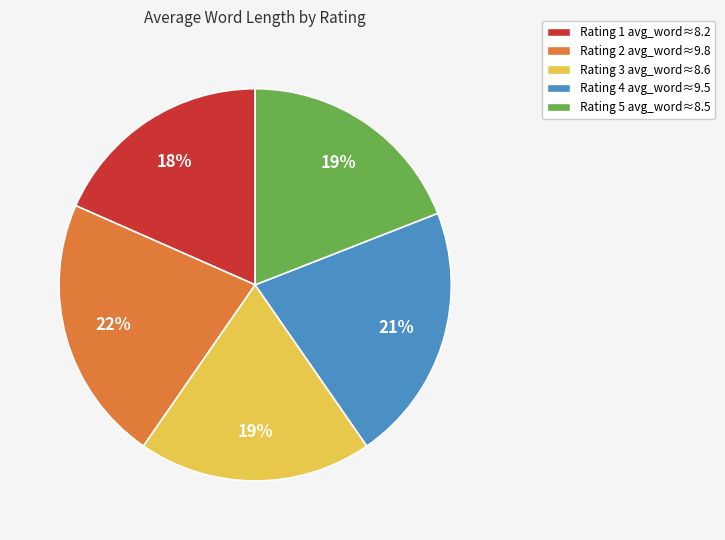

Which slice is the largest?

Rating 2